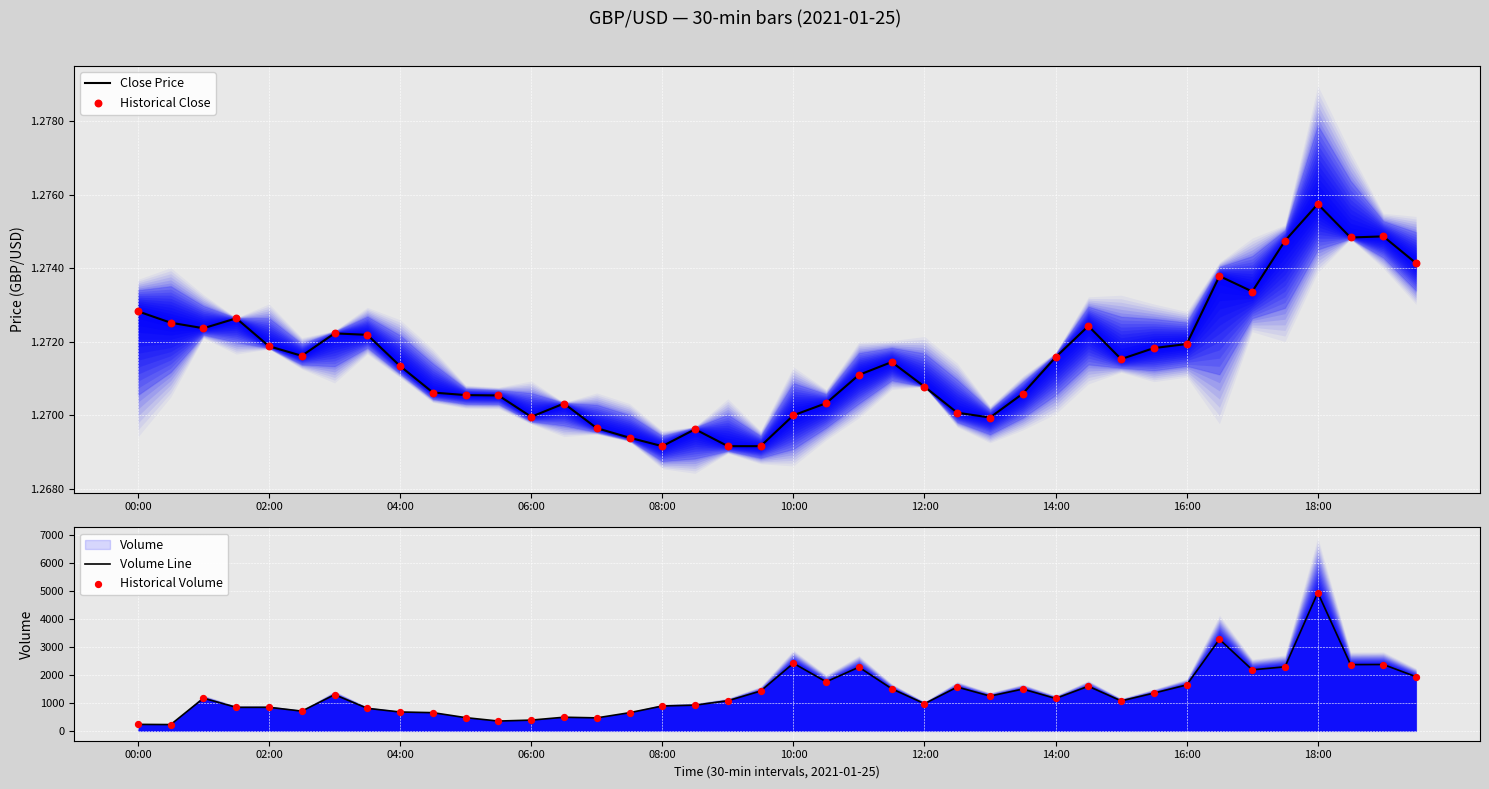

Which series contains the lowest Y value?

Close Price